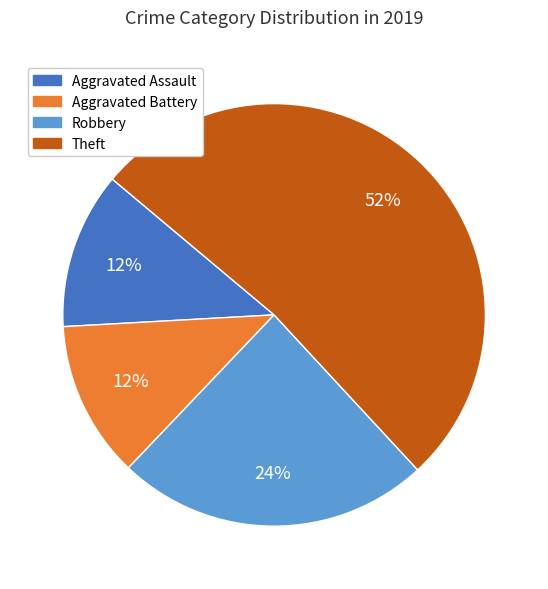

To the nearest percent, what is the average slice percentage?

25%